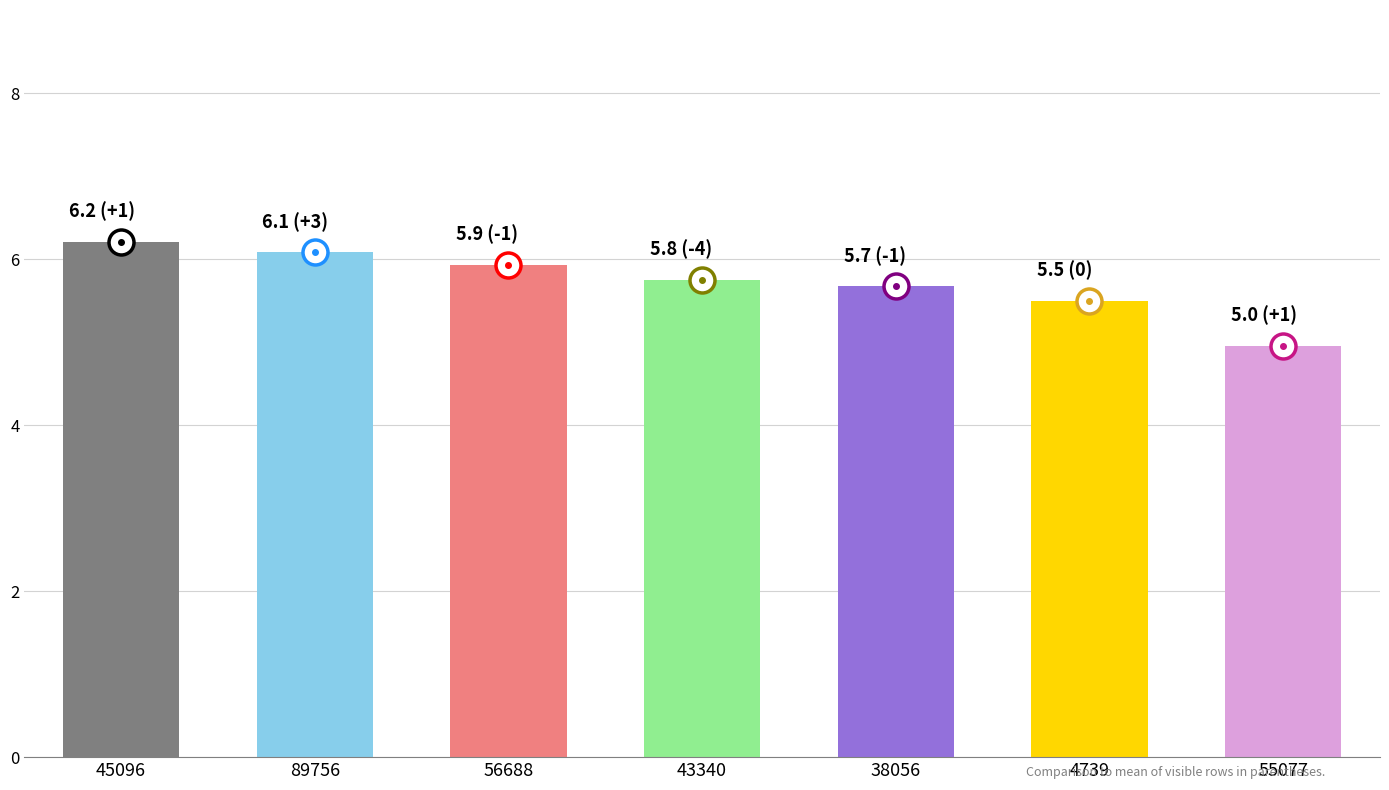

Are the bars grouped side by side (vs. stacked)?

No